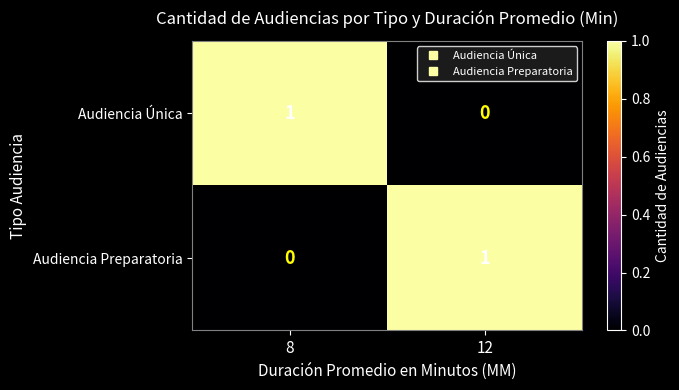

Where is Audiencia Preparatoria nearest to the value 0?

8